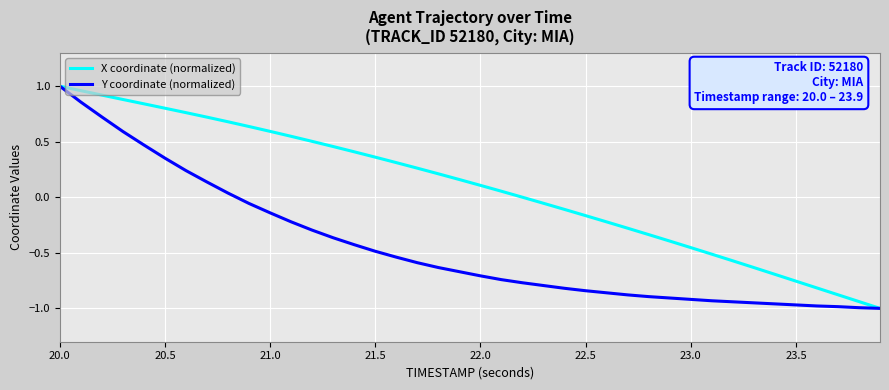

Rank the series by their average value, from lowest to highest.

Y coordinate (normalized), X coordinate (normalized)